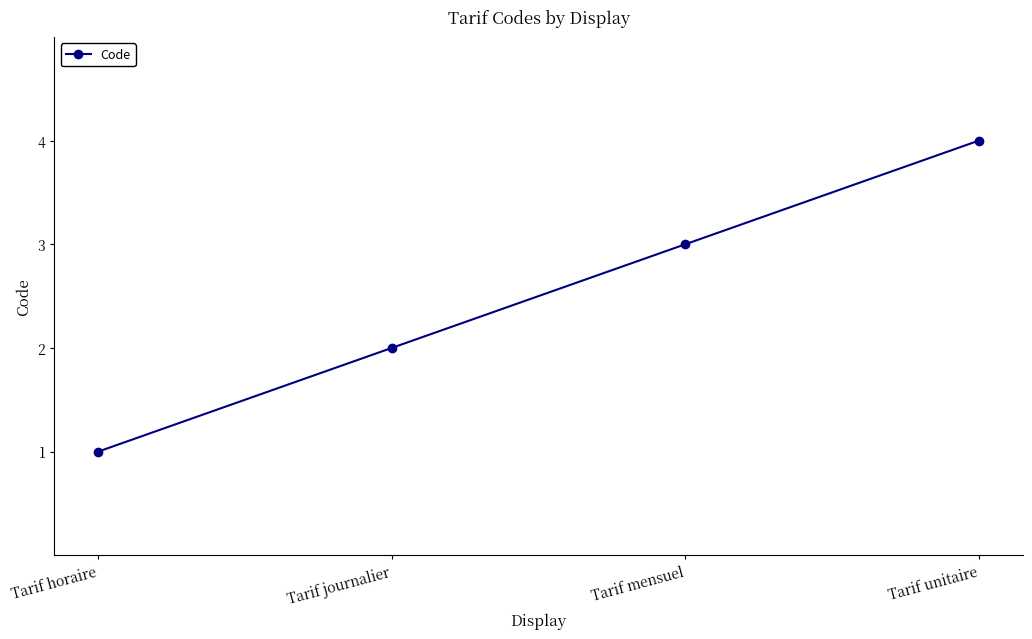

What position from the left is Tarif horaire?

1